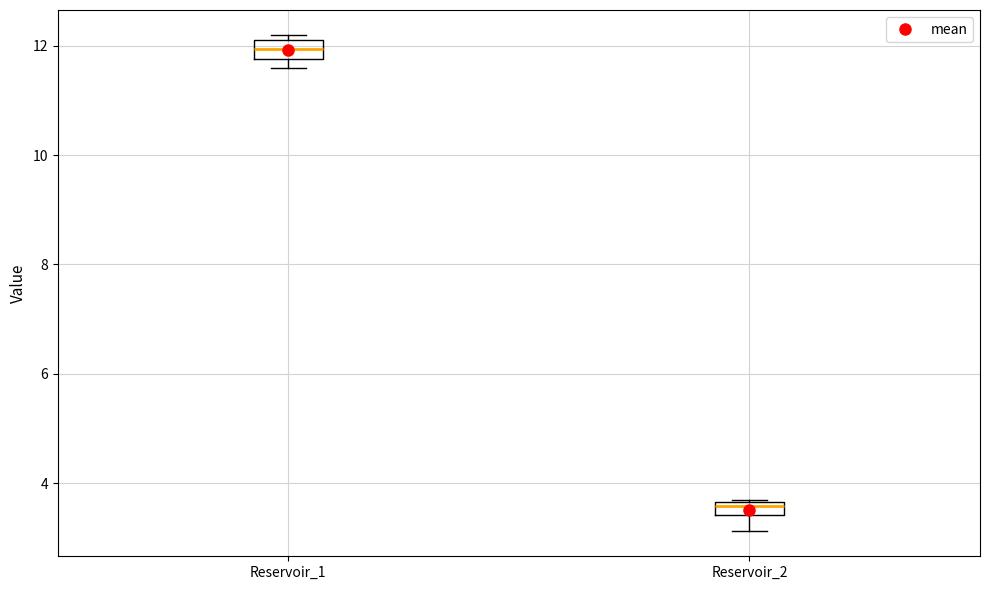

Which box has the highest median line?

Reservoir_1